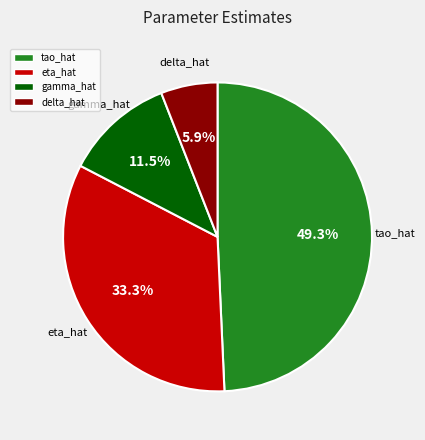

To the nearest percent, what is the average slice percentage?

25%